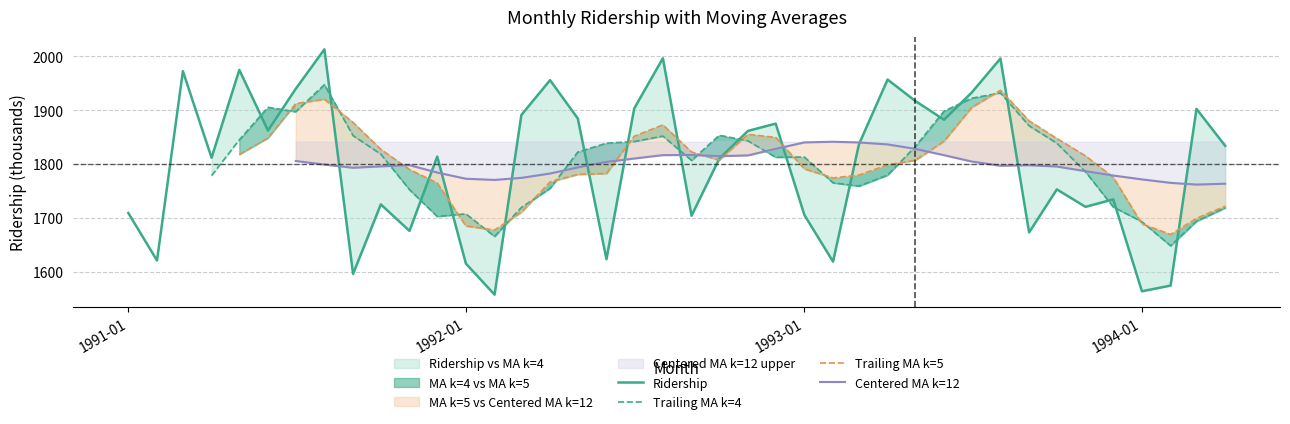

What is the lowest value of the Ridership series?

1557.1